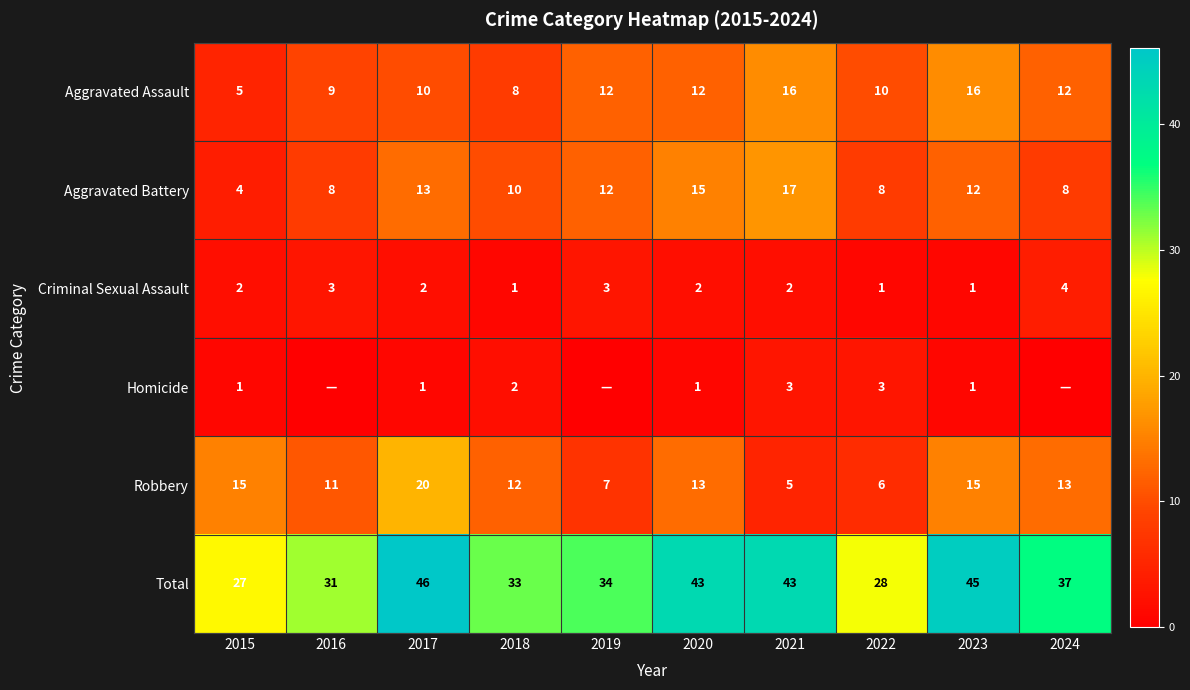

What is the spread (max minus min) of values at 2017?

45